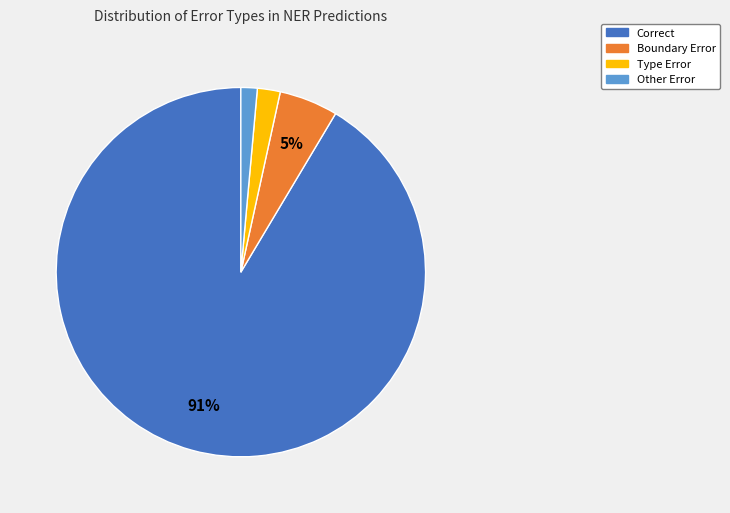

What percentage is the Other Error slice, to the nearest percent?

1%